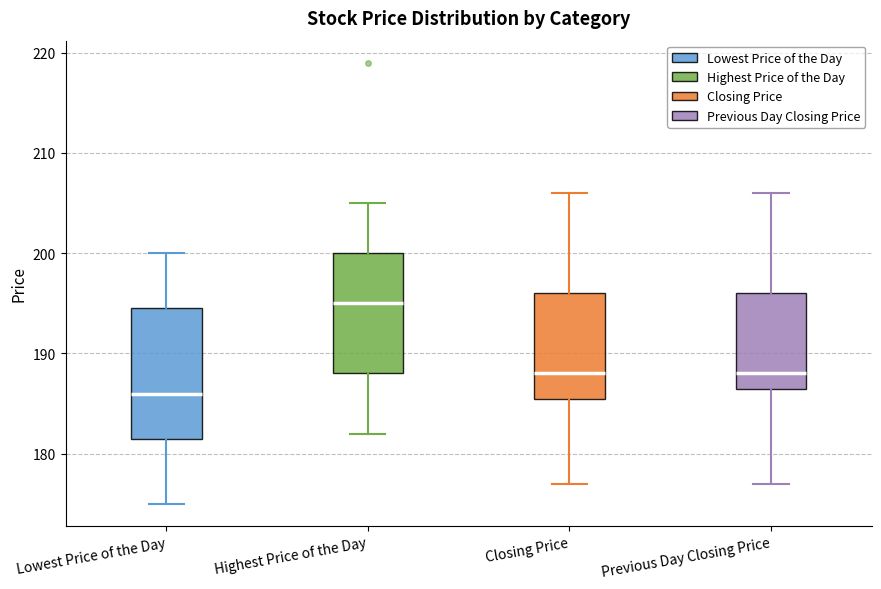

Reading left to right, read every box against the y-axis: the position of its median line, the range the box covers, and the ends of its whiskers. The values are not printed on the chart, so give them approximately, as read against the axis.

Lowest Price of the Day: median 186, box 182 to 195, whiskers 175 to 200
Highest Price of the Day: median 195, box 188 to 200, whiskers 182 to 205
Closing Price: median 188, box 186 to 196, whiskers 177 to 206
Previous Day Closing Price: median 188, box 187 to 196, whiskers 177 to 206